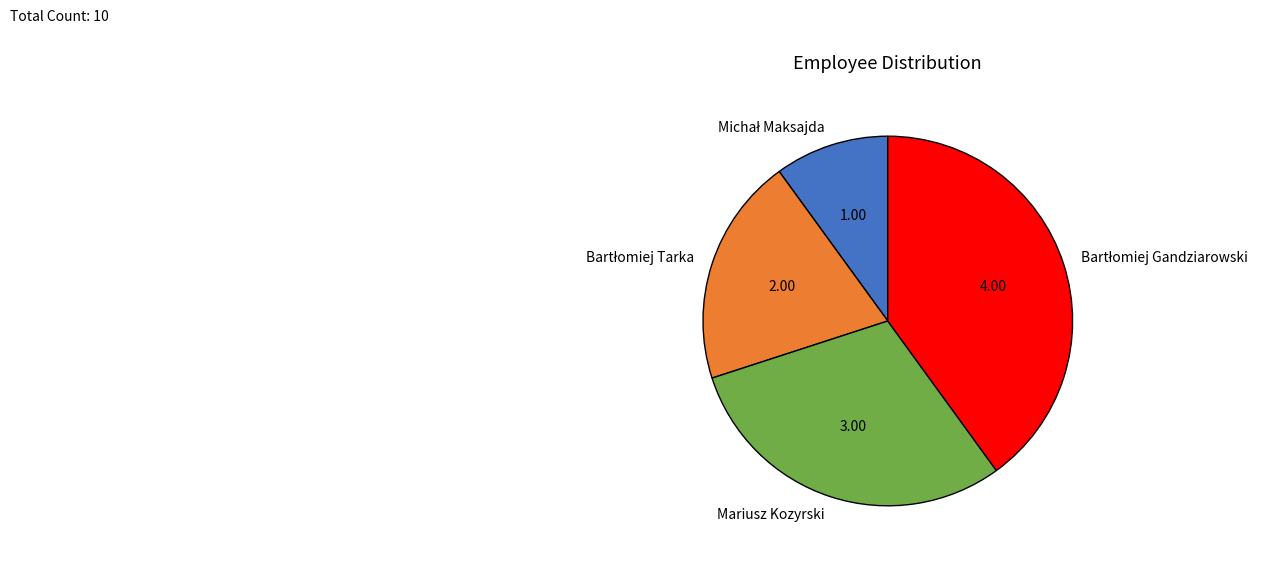

Does any single category account for the majority?

No